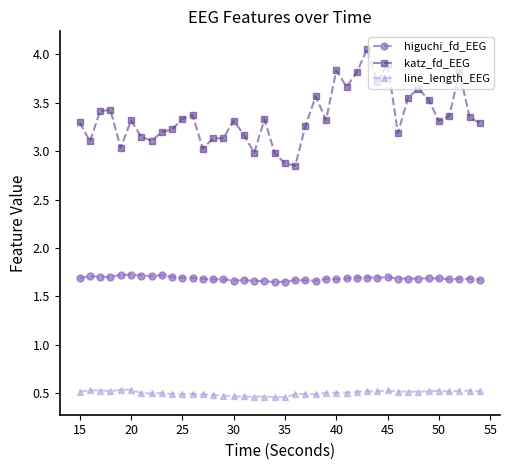

Rank the series by their average value, from lowest to highest.

line_length_EEG, higuchi_fd_EEG, katz_fd_EEG